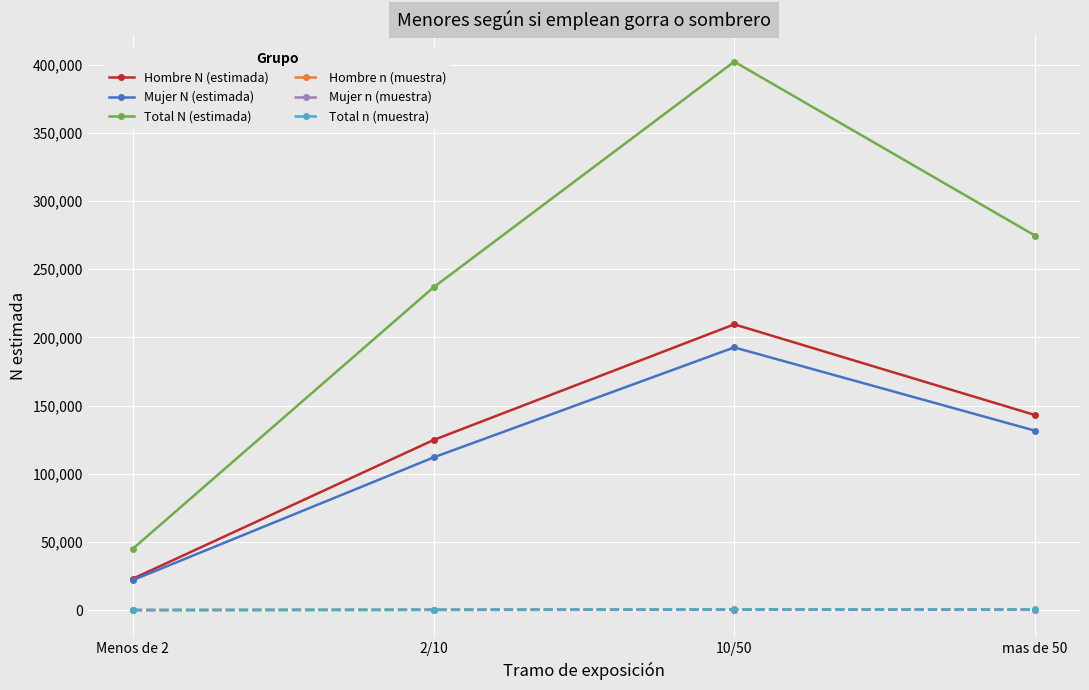

True or false: Hombre N (estimada) has more than 0 interior local peaks.

True